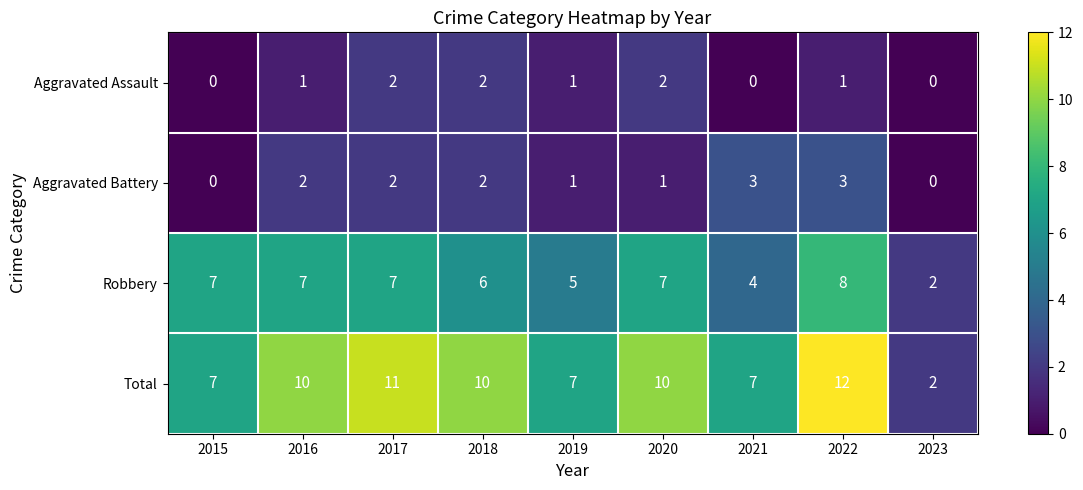

At which category does the chart reach its peak across all series?

2022